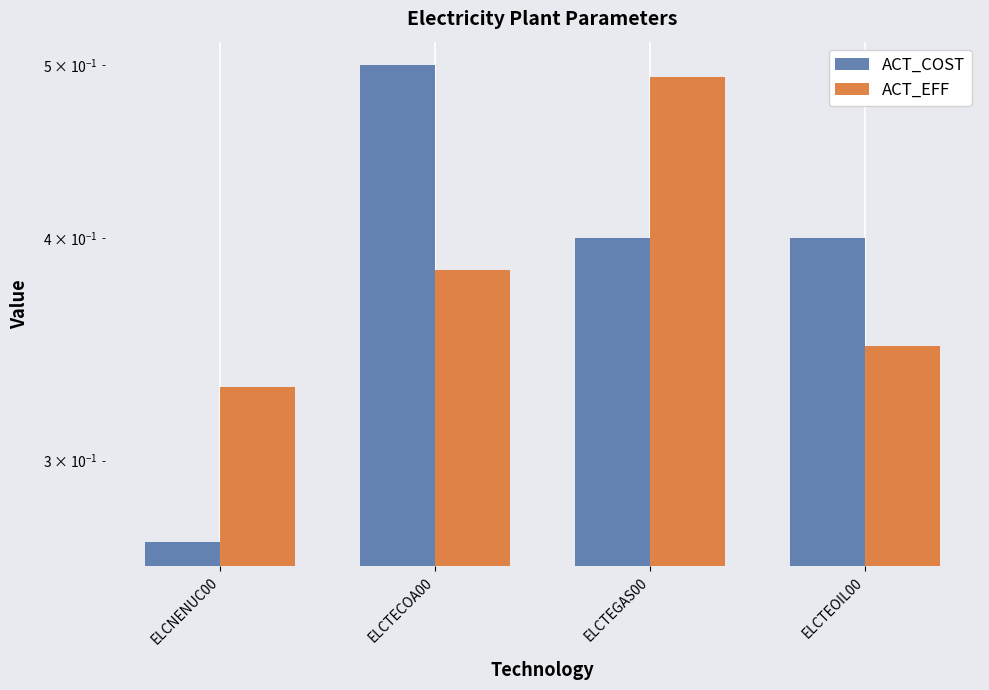

Reading left to right, transcribe all the data shown in this chart.

ACT_COST: ELCNENUC00=0.3	ELCTECOA00=0.5	ELCTEGAS00=0.4	ELCTEOIL00=0.4
ACT_EFF: ELCNENUC00=0.3	ELCTECOA00=0.4	ELCTEGAS00=0.5	ELCTEOIL00=0.3